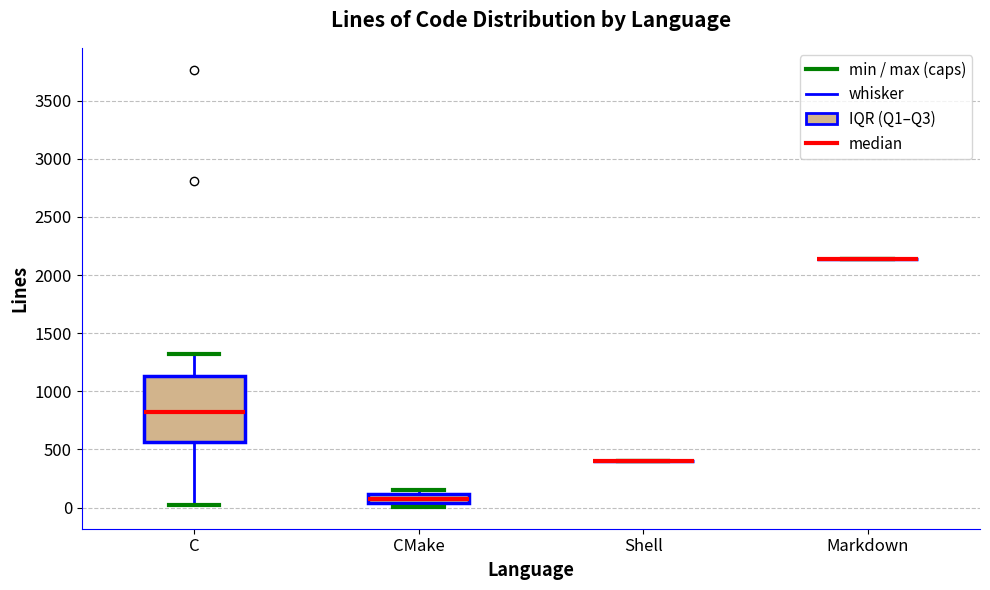

Which box is the tallest, from its lower edge to its upper edge?

C